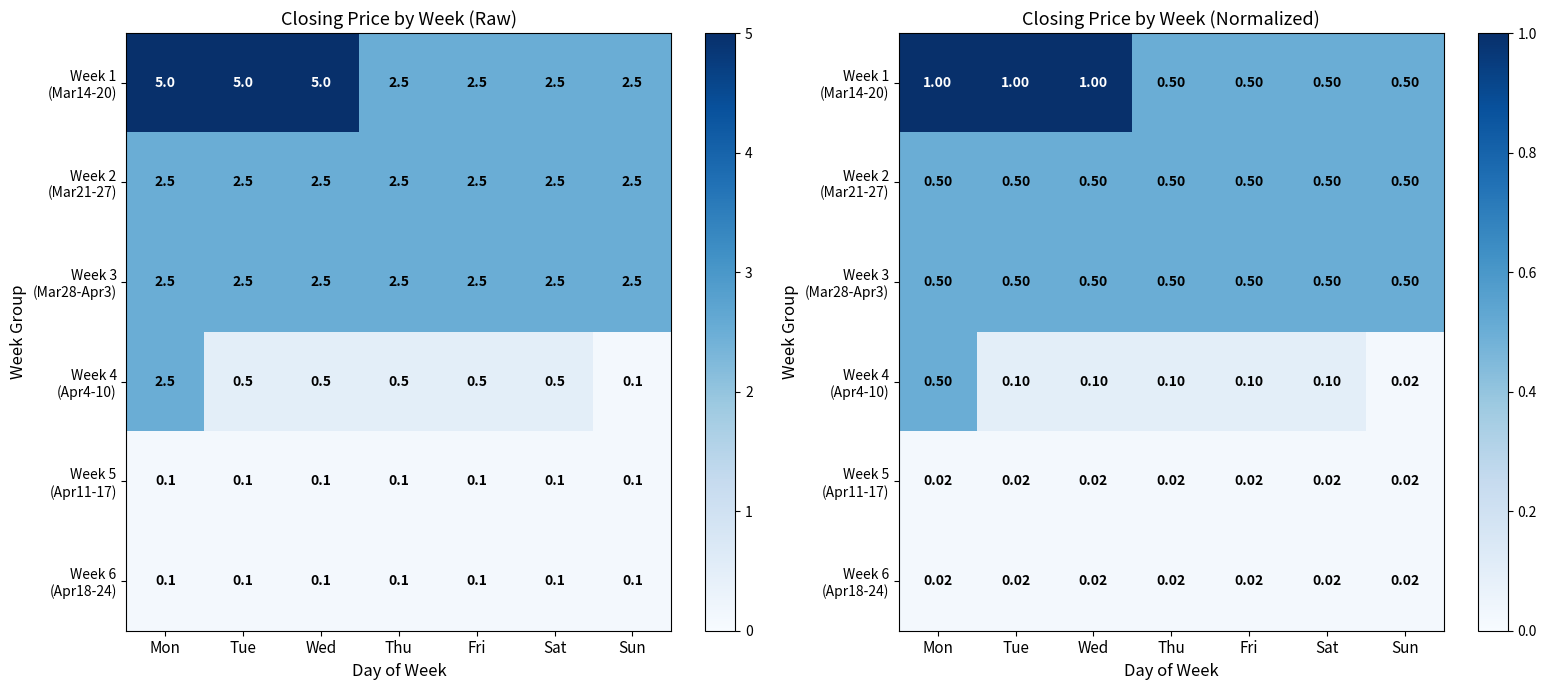

What is the spread (max minus min) of values at Sat?

0.5